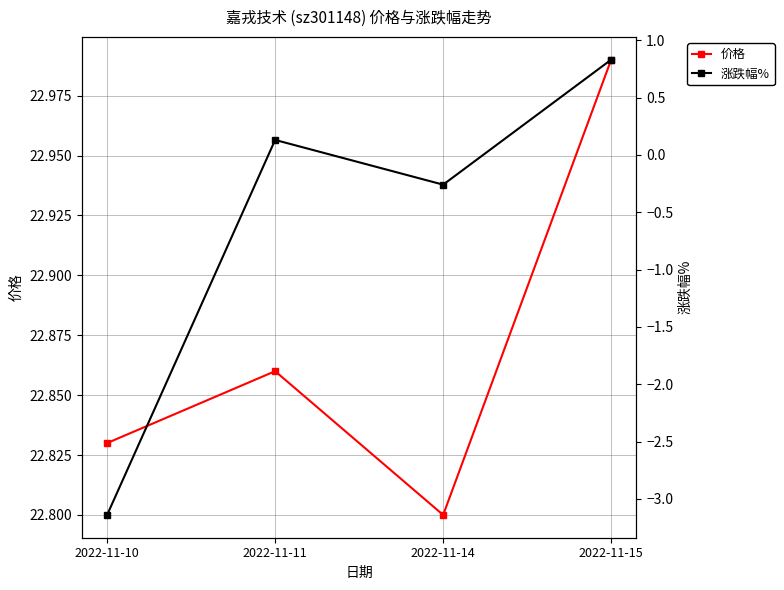

Reading right to left, transcribe all the data shown in this chart.

价格: 23.0	22.8	22.9	22.8
涨跌幅%: 0.8	-0.3	0.1	-3.1